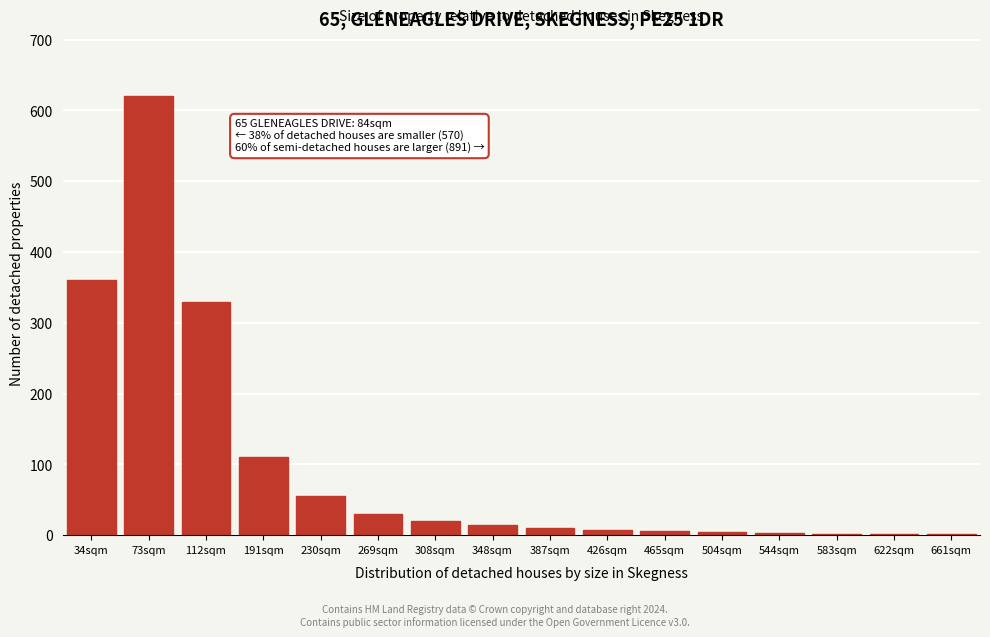

At which category does the chart reach its peak across all series?

73sqm